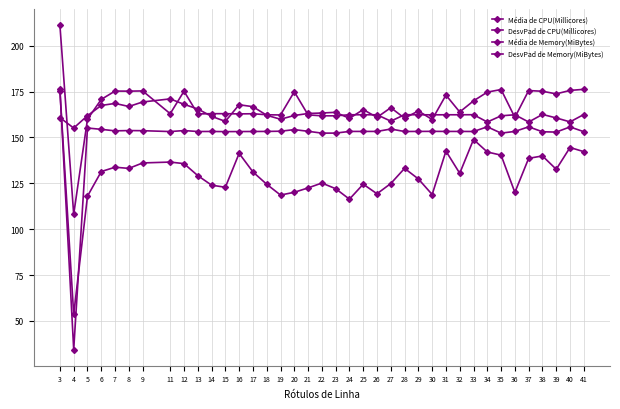

Reading right to left, extract all data points from this chart.

Média de CPU(Millicores): 41=142.3	40=144.5	39=132.6	38=139.9	37=138.6	36=120.0	35=140.3	34=142.1	33=148.9	32=130.5	31=142.5	30=118.9	29=127.4	28=133.1	27=124.9	26=119.3	25=124.5	24=116.4	23=122.1	22=125.1	21=122.5	20=120.1	19=118.6	18=124.5	17=131.2	16=141.3	15=122.8	14=124.0	13=129.2	12=135.7	11=136.6	9=136.1	8=133.1	7=133.8	6=131.4	5=118.0	4=53.6	3=175.4
DesvPad de CPU(Millicores): 41=176.2	40=175.6	39=173.7	38=175.2	37=175.5	36=160.9	35=176.1	34=174.7	33=169.9	32=163.9	31=173.1	30=159.7	29=164.4	28=160.5	27=166.2	26=160.9	25=165.2	24=160.4	23=163.7	22=163.3	21=163.0	20=162.0	19=159.9	18=162.1	17=166.8	16=167.8	15=158.8	14=161.5	13=165.5	12=168.0	11=171.0	9=169.3	8=166.9	7=168.5	6=167.4	5=161.8	4=155.1	3=160.8
Média de Memory(MiBytes): 41=162.5	40=158.5	39=160.6	38=162.5	37=158.4	36=162.3	35=161.8	34=158.4	33=162.4	32=162.3	31=162.3	30=162.3	29=162.3	28=162.4	27=158.9	26=162.3	25=162.3	24=162.3	23=161.8	22=161.8	21=162.3	20=174.9	19=162.2	18=162.3	17=162.9	16=162.8	15=162.9	14=162.9	13=162.8	12=175.2	11=162.9	9=175.3	8=175.2	7=175.3	6=170.7	5=159.9	4=108.1	3=211.1
DesvPad de Memory(MiBytes): 41=153.1	40=155.7	39=152.9	38=153.1	37=155.8	36=153.3	35=152.3	34=155.8	33=153.2	32=153.3	31=153.3	30=153.3	29=153.3	28=153.2	27=154.6	26=153.3	25=153.3	24=153.3	23=152.4	22=152.3	21=153.3	20=154.2	19=153.4	18=153.3	17=153.2	16=153.2	15=153.2	14=153.2	13=153.2	12=153.7	11=153.2	9=153.7	8=153.7	7=153.6	6=154.4	5=155.1	4=34.5	3=176.5